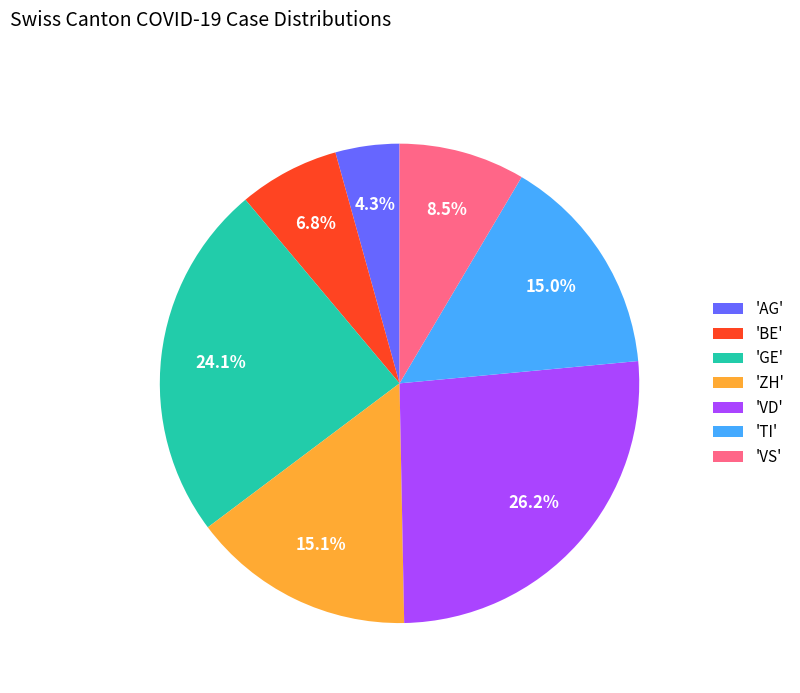

Which category has the smallest portion of the pie?

'AG'